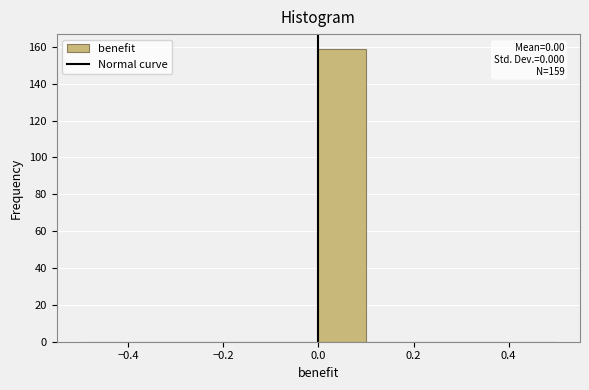

Which range on the x-axis has the tallest bar?

0.0 to 0.1